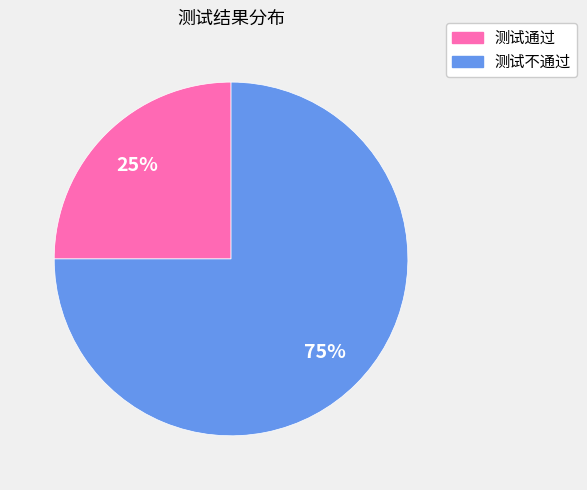

True or false: 测试不通过 accounts for 75% of the total.

True